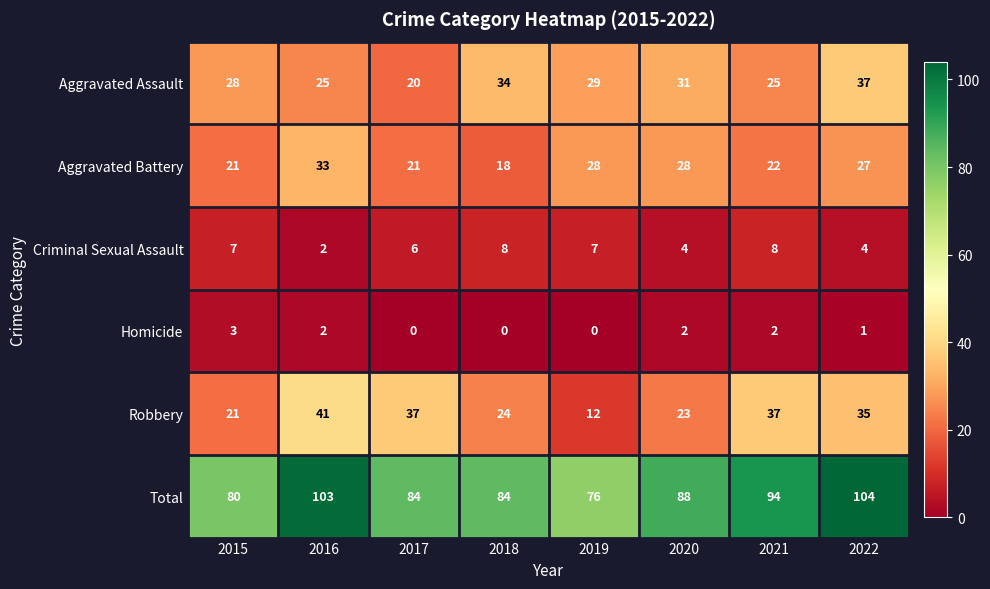

At which label does Robbery reach its minimum?

2019